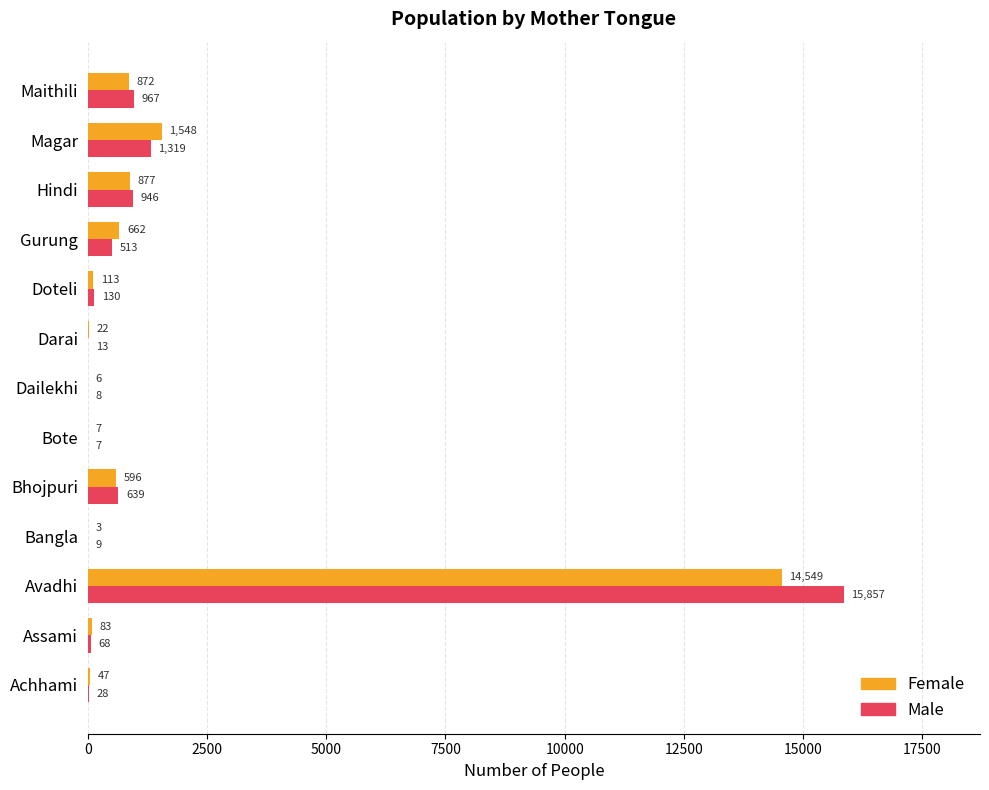

Between Assami and Avadhi, which series saw the biggest shift?

Male